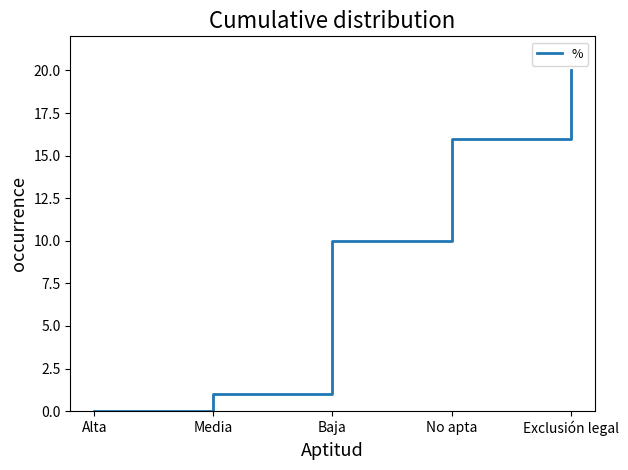

List the labels in order of value, smallest first.

Alta, Media, Baja, No apta, Exclusión legal